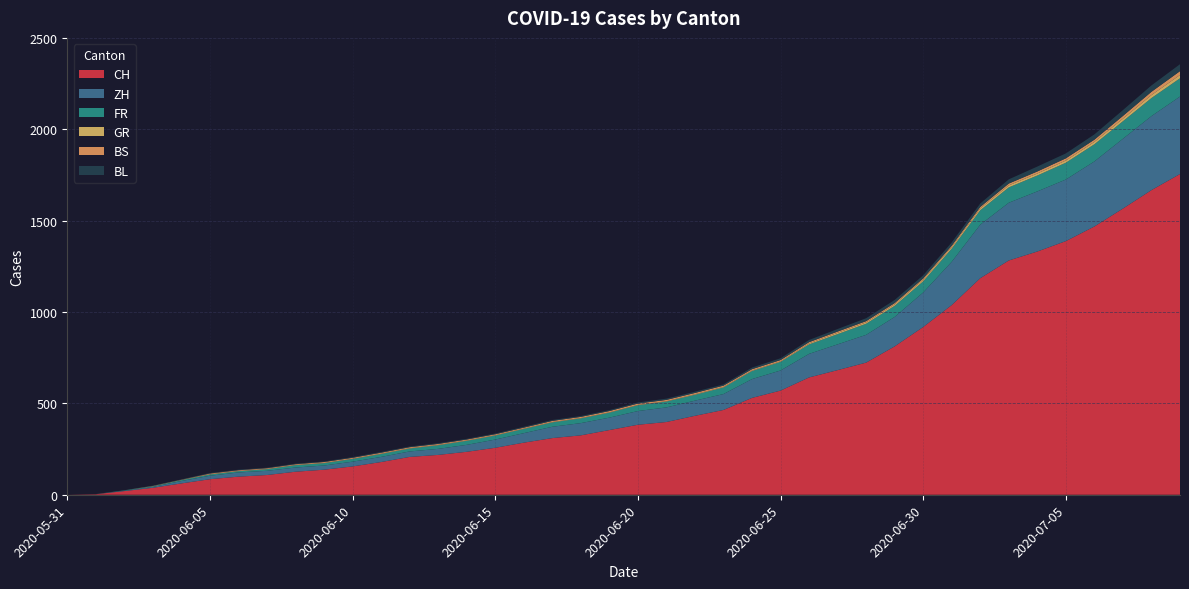

Reading right to left, extract all data points from this chart.

CH: 1755	1667	1566	1468	1388	1331	1282	1185	1038	918	812	723	682	642	570	530	464	432	398	383	354	325	310	285	257	235	218	207	179	155	137	126	108	99	85	62	38	20	3	0
ZH: 424	405	382	356	337	329	316	293	237	189	161	152	141	129	110	103	87	83	80	75	68	67	62	52	45	38	33	30	28	26	23	23	23	23	19	13	5	2	0	0
FR: 100	99	96	94	92	87	84	79	72	61	61	61	56	52	47	44	36	32	32	32	27	26	24	23	22	22	20	16	16	15	13	13	9	7	7	5	3	2	0	0
GR: 18	16	14	13	12	11	11	10	9	9	8	7	7	5	3	3	3	3	2	2	2	2	2	2	2	2	2	2	2	1	1	1	1	1	1	1	1	0	0	0
BS: 21	18	15	12	12	11	10	8	7	7	7	7	7	7	7	7	7	7	7	7	7	6	6	5	5	5	5	5	5	5	5	4	4	4	4	1	1	0	0	0
BL: 38	35	32	29	27	27	23	19	18	17	17	16	14	12	10	9	7	7	7	6	5	5	5	5	4	4	4	4	4	4	3	3	3	3	3	2	2	1	1	0